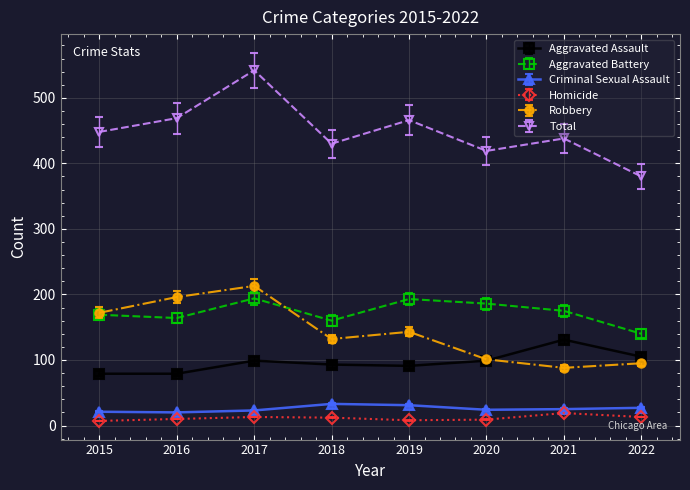

True or false: Criminal Sexual Assault and Total intersect in this chart.

False